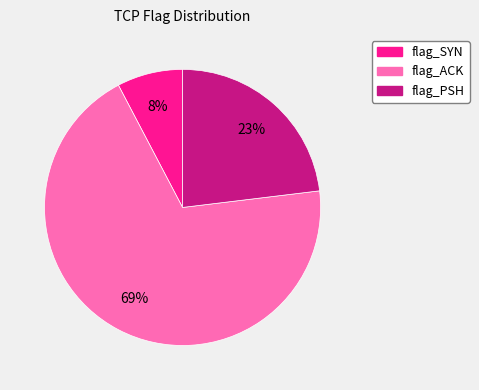

How many segments does this pie chart have?

3